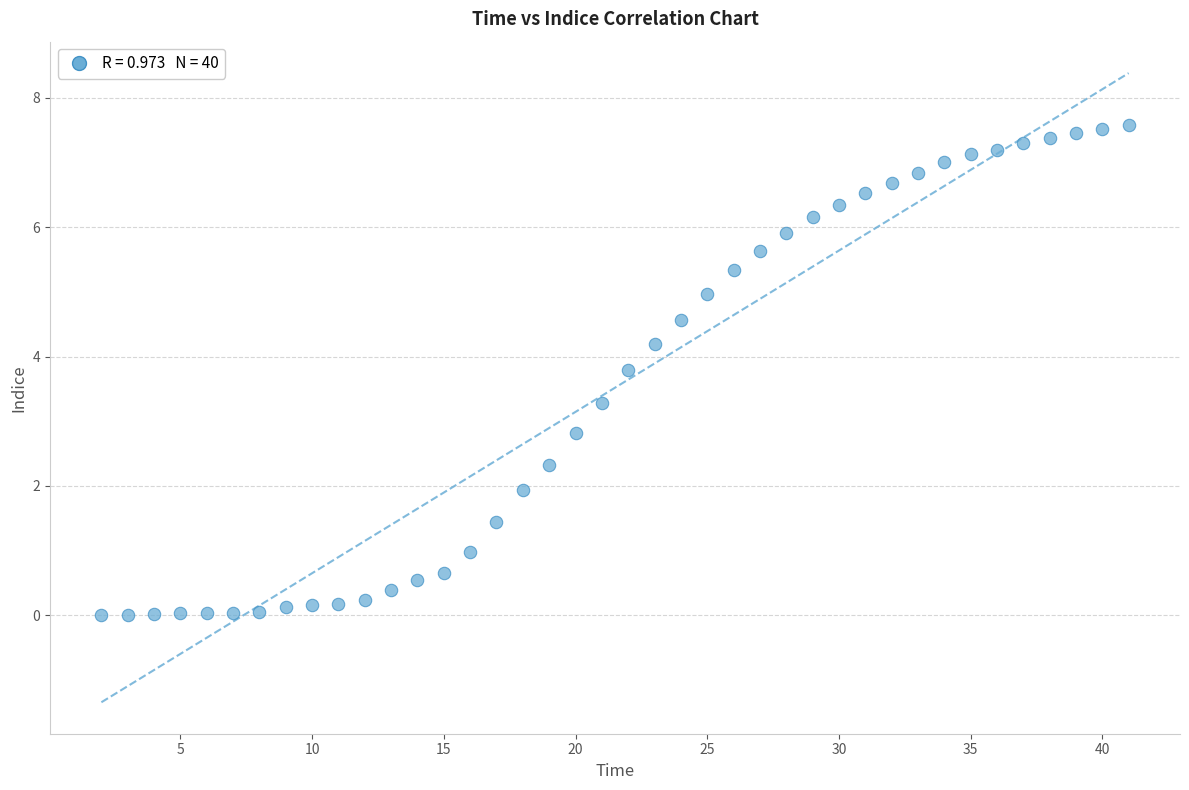

What is the range of Y values (max minus min)?

7.6